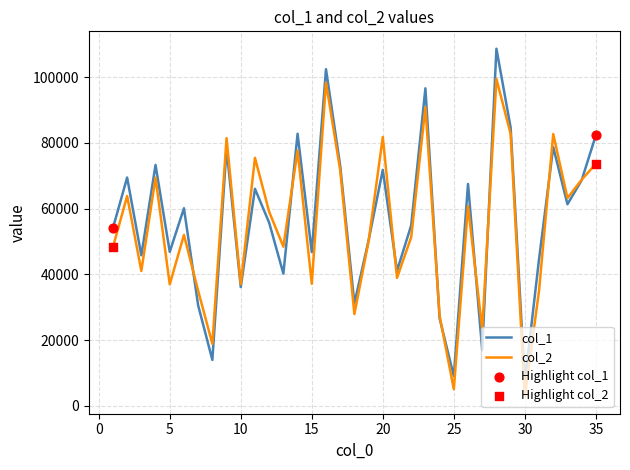

List the series in order of their peak value, lowest first.

col_2, col_1